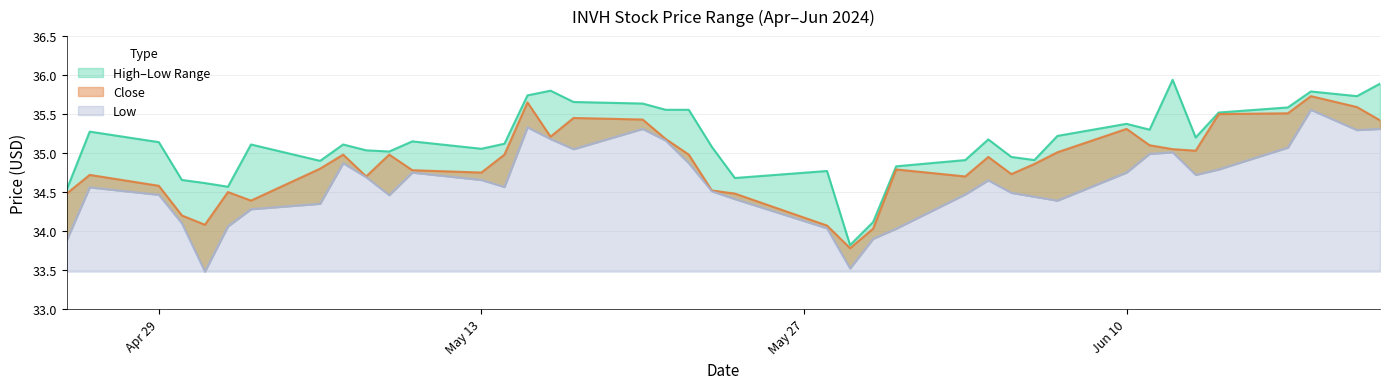

How many distinct data groups are displayed?

3